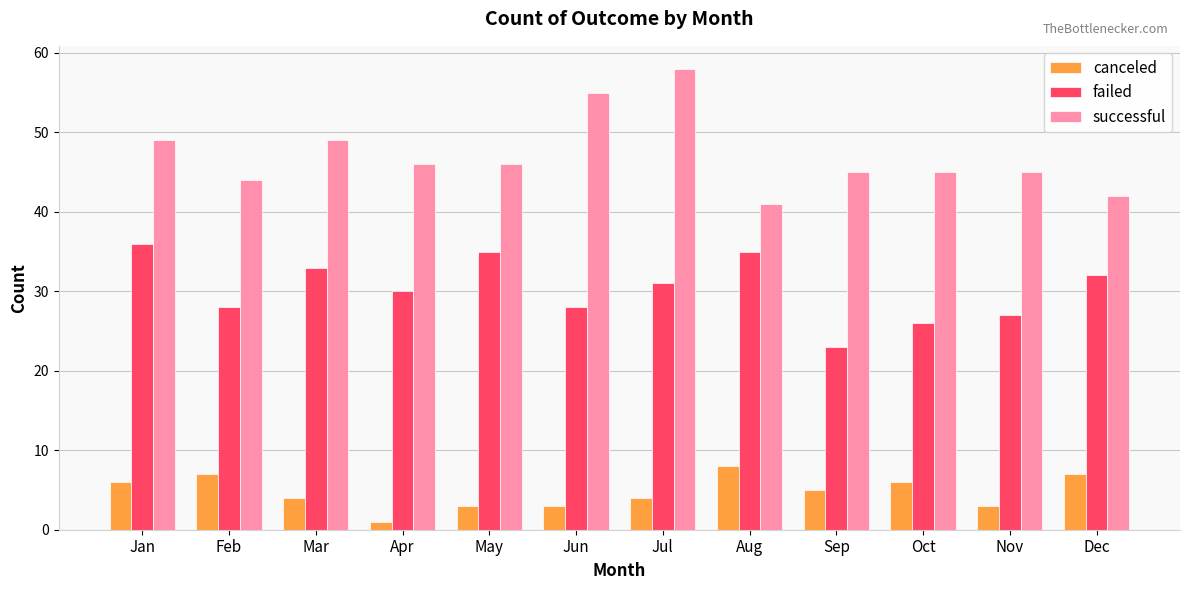

What is the total value across all series at Nov?

75